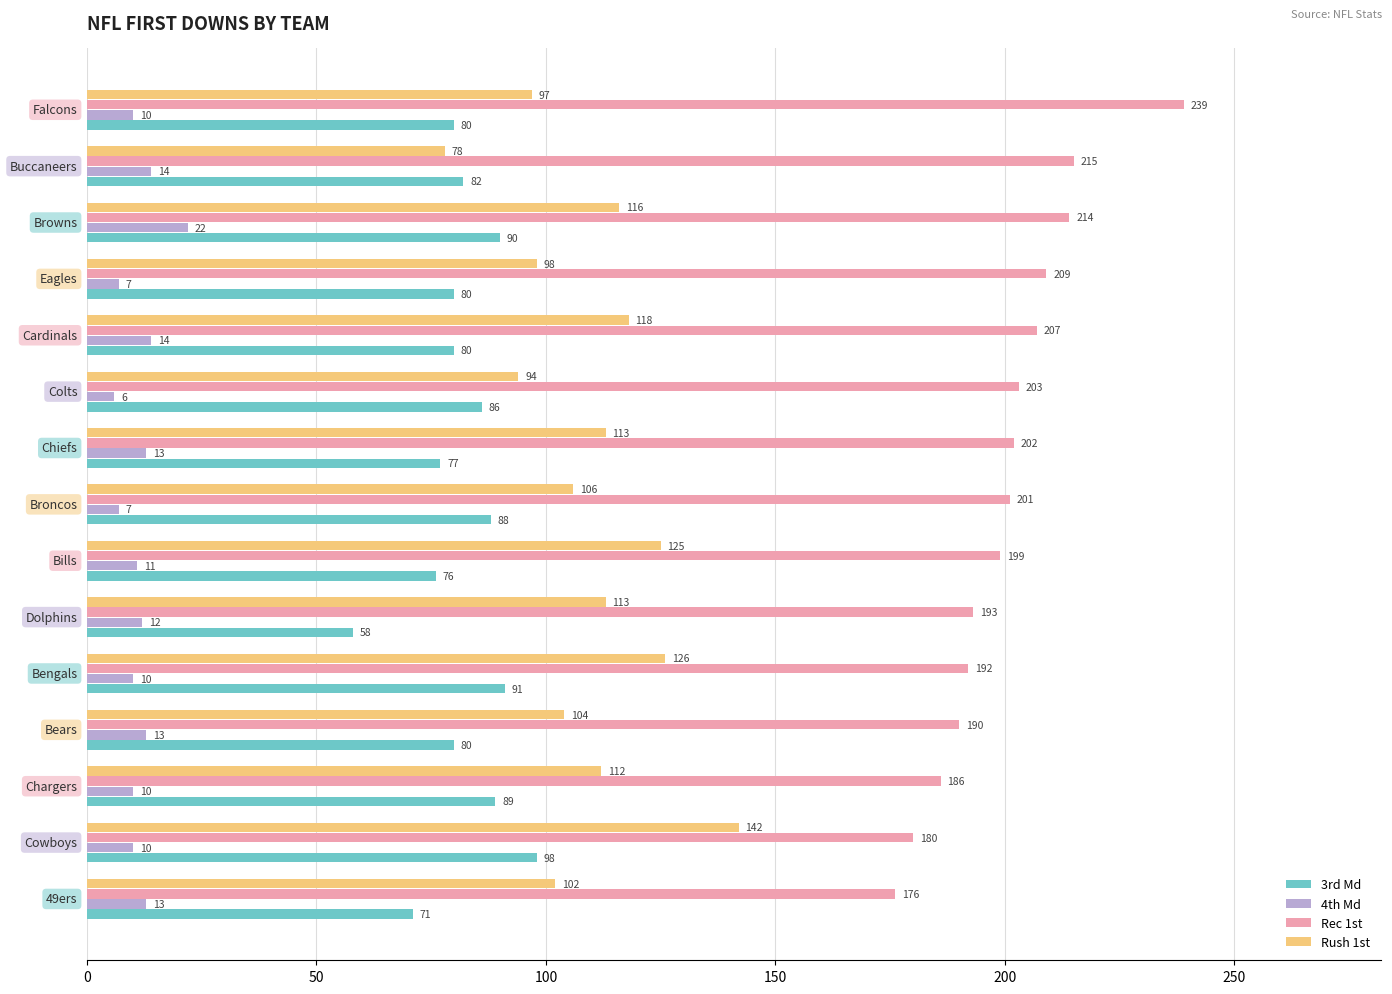

Rank the series by their maximum value, from lowest to highest.

4th Md, 3rd Md, Rush 1st, Rec 1st